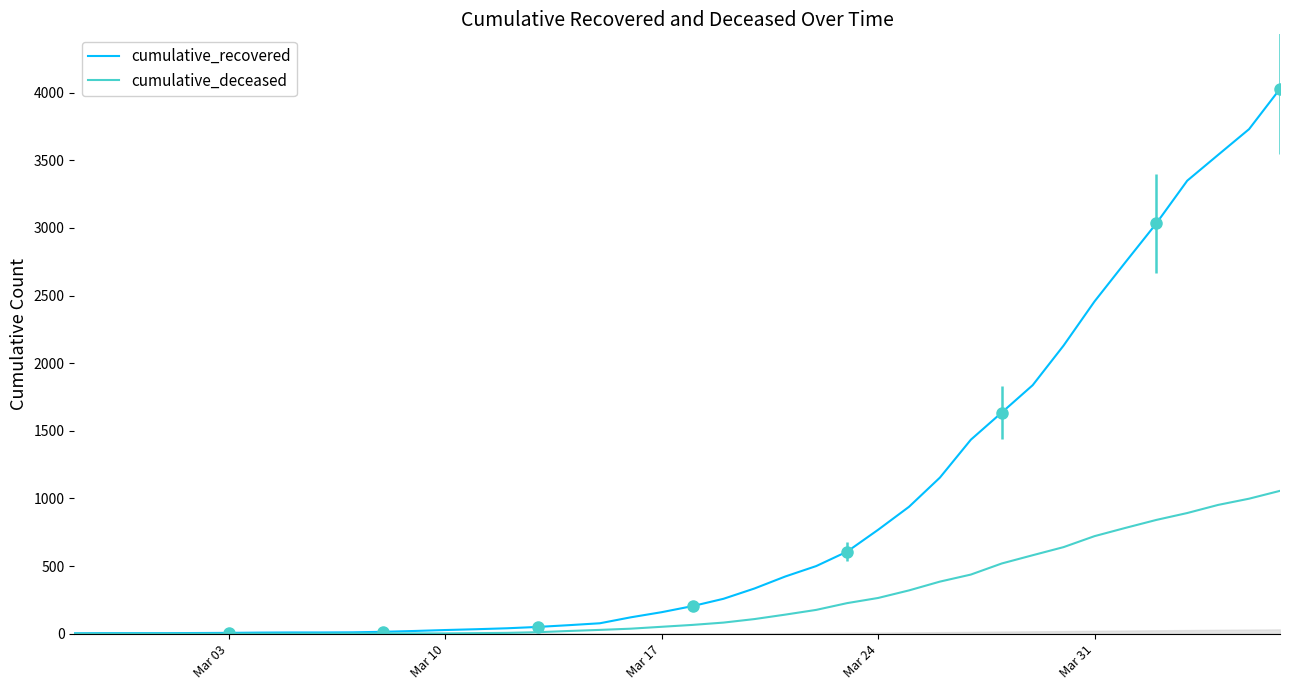

What is the difference between the maximum and minimum values in the cumulative_deceased series?

1056